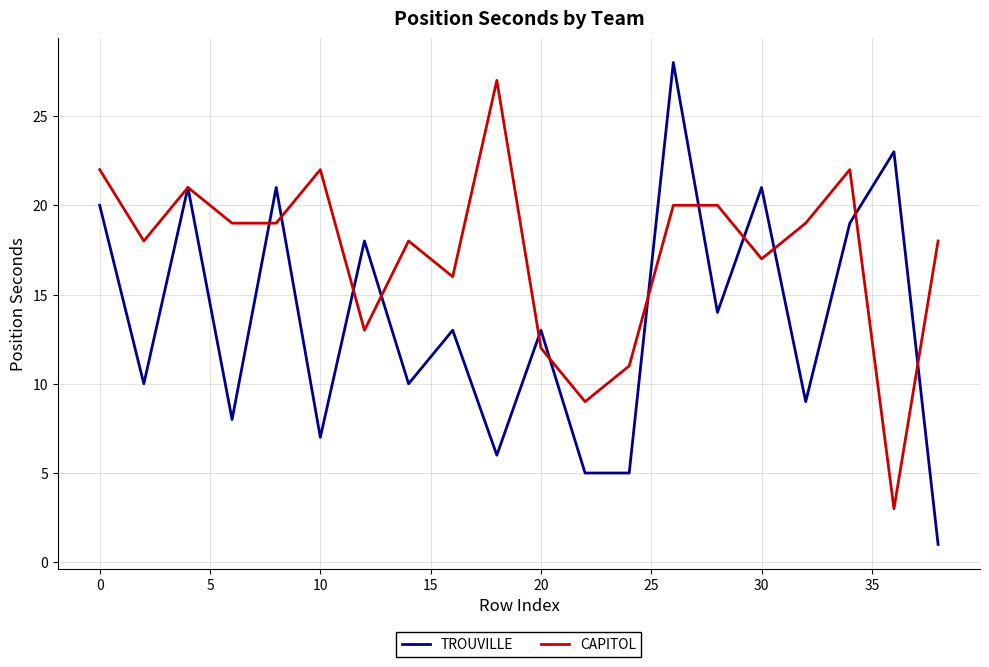

Rank the series by their average value, from highest to lowest.

CAPITOL, TROUVILLE